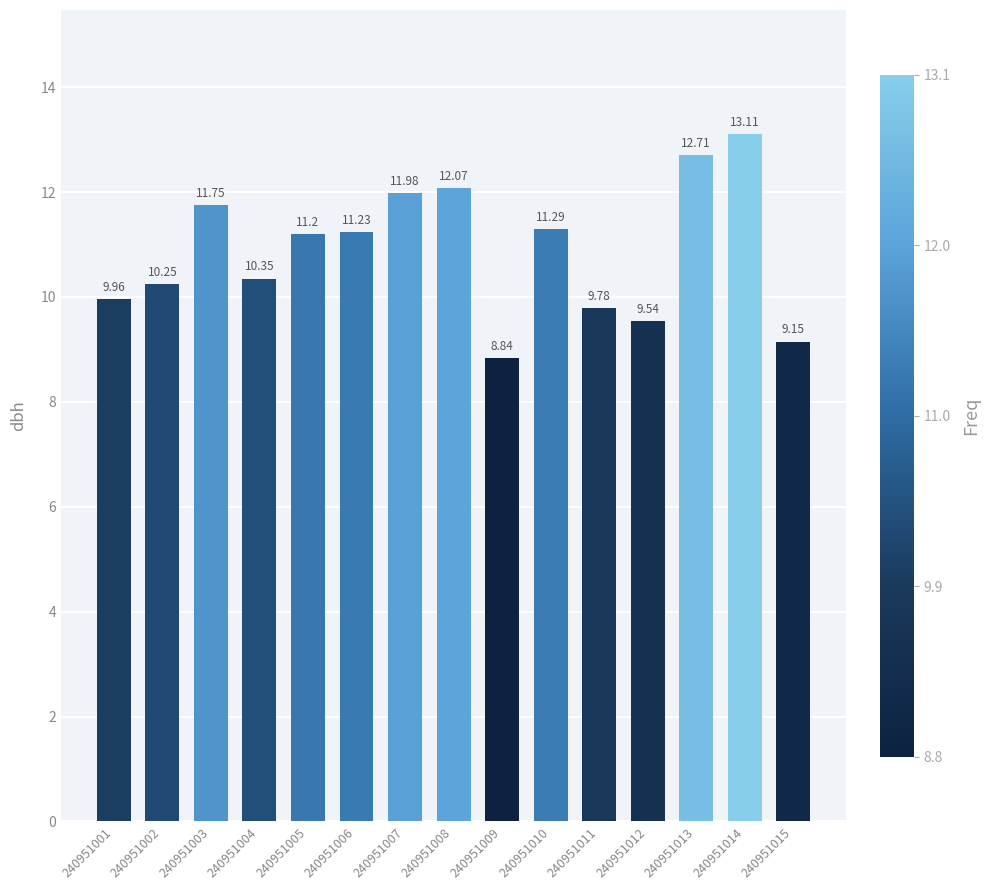

What is the change in value from 240951007 to 240951015?

-2.8